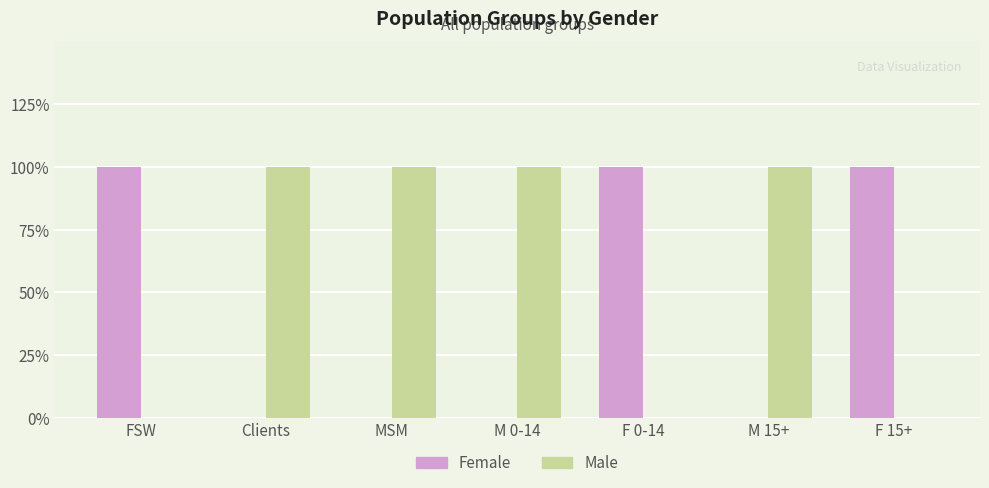

Is it true that Male equals 1 at Clients?

True